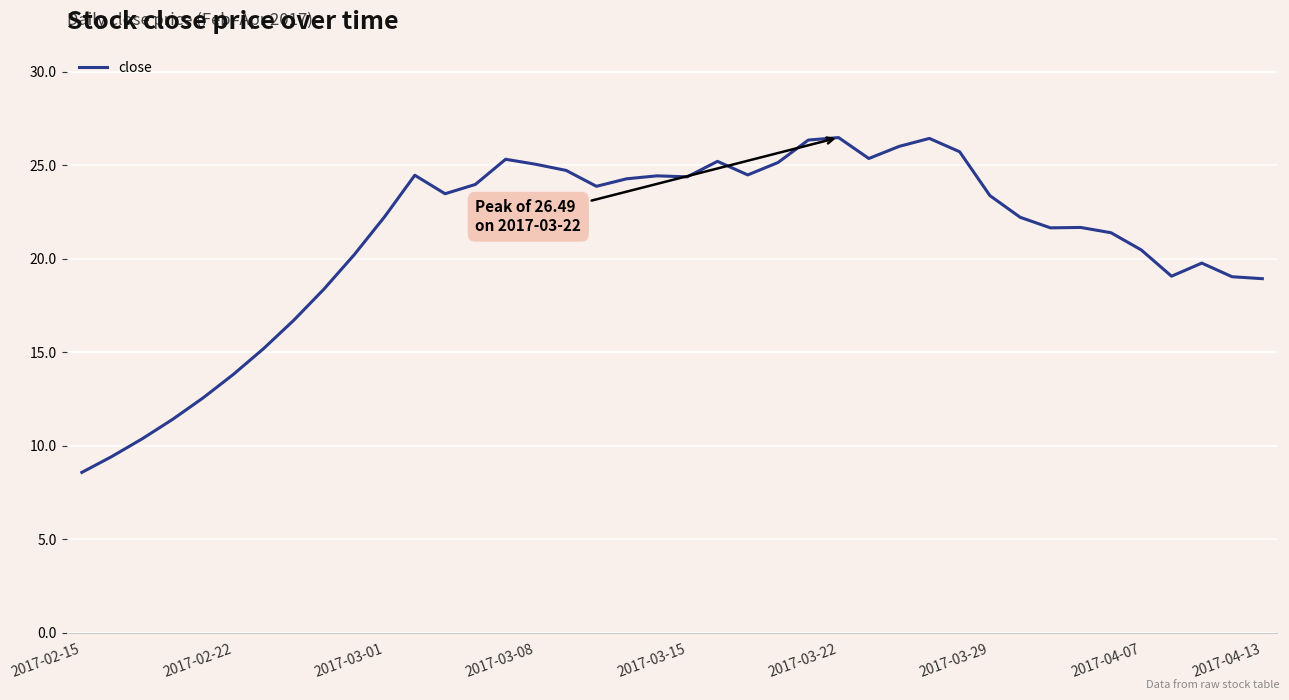

How many values are below 23?

20